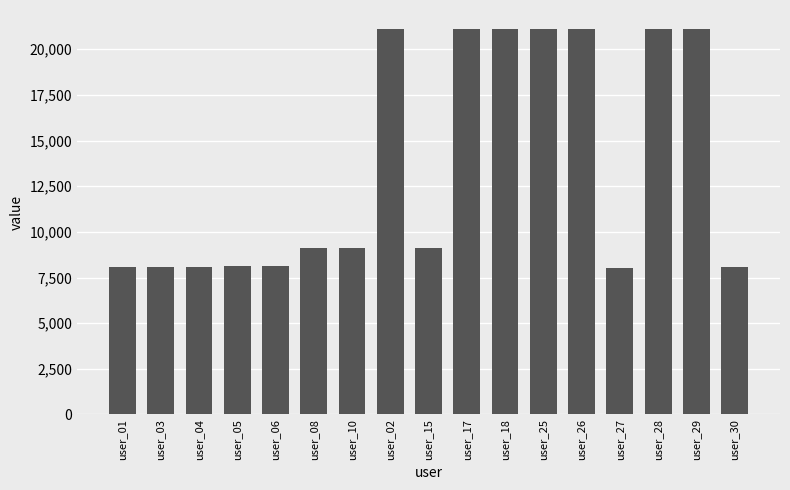

What position from the right is user_15?

9